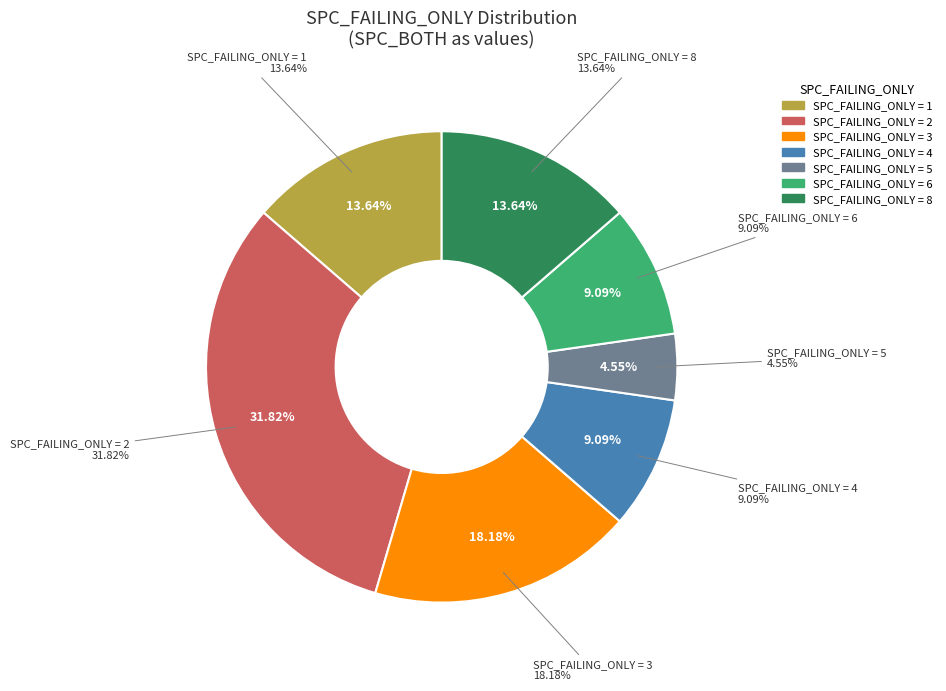

Does 8 account for over 50% of the chart?

No